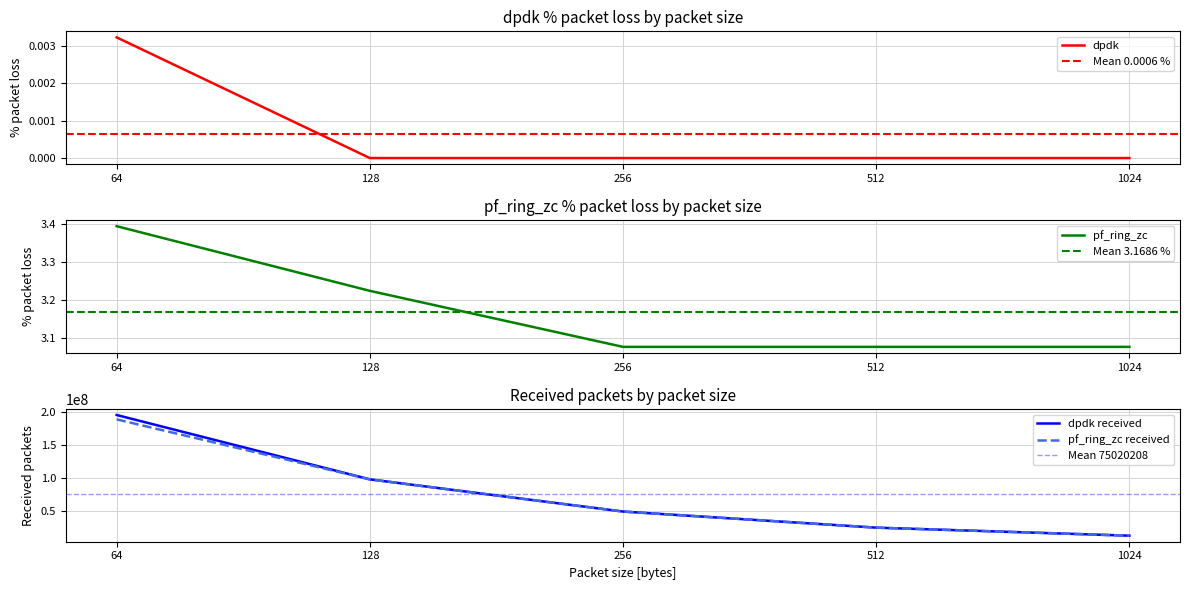

Is it true that the value at 128 is 5.3?

False